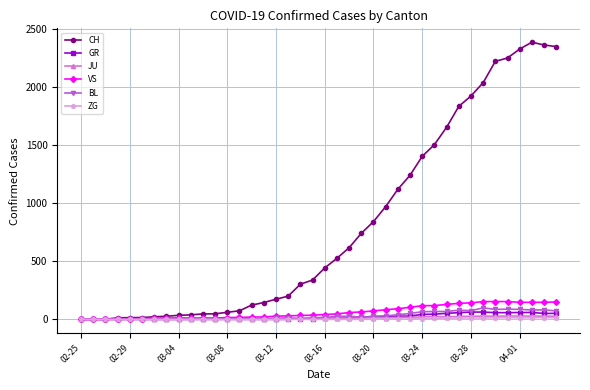

Which series has the widest spread of values?

CH